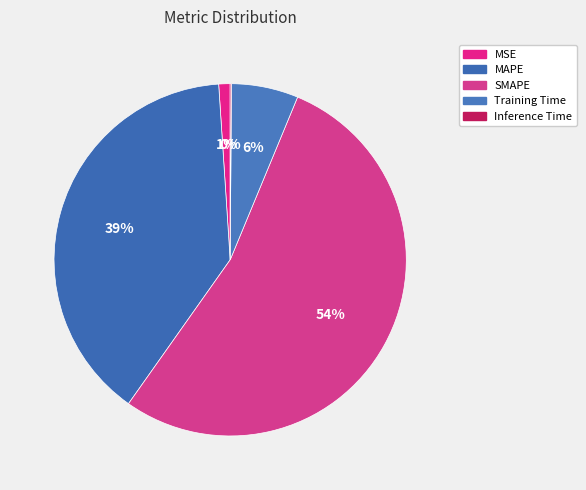

To the nearest percent, what is the difference between the largest and smallest slice percentages?

53%